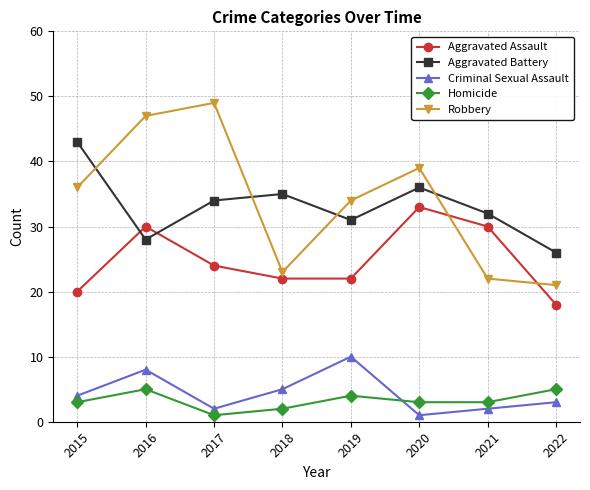

In Aggravated Assault, how many points are higher than both neighbors (excluding endpoints)?

2